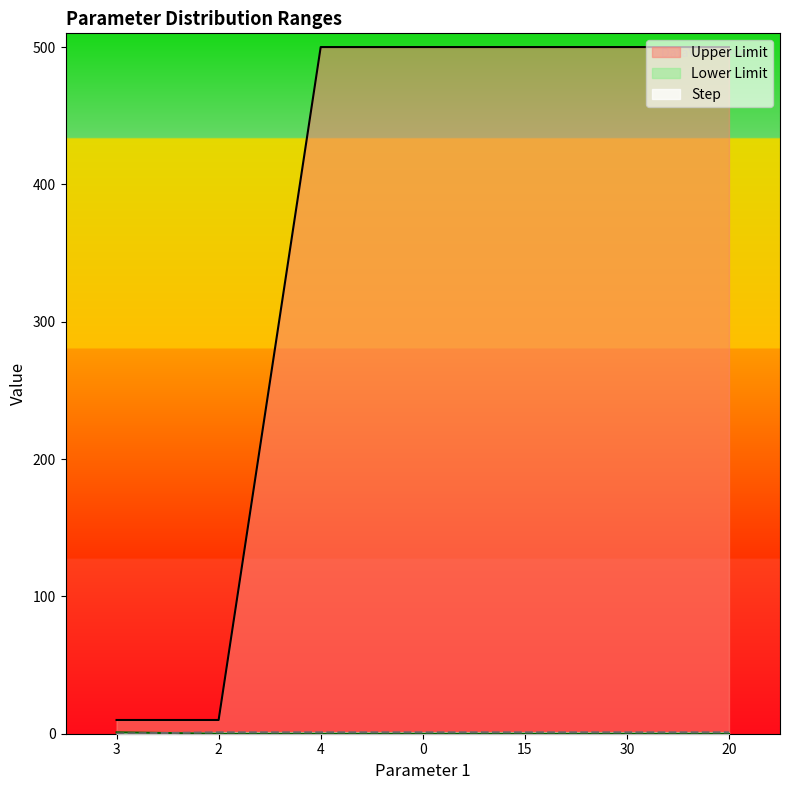

Is it true that Lower Limit equals 0.0 at 4?

True